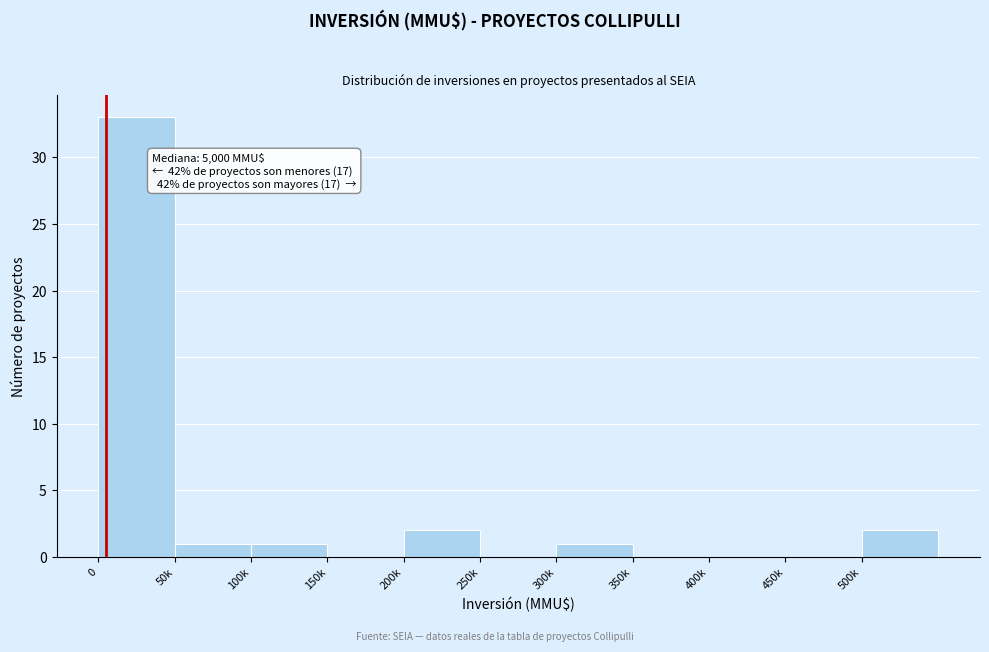

Reading right to left, what are all the values shown in this chart?

500k=2	450k=0	400k=0	350k=0	300k=1	250k=0	200k=2	150k=0	100k=1	50k=1	0=33